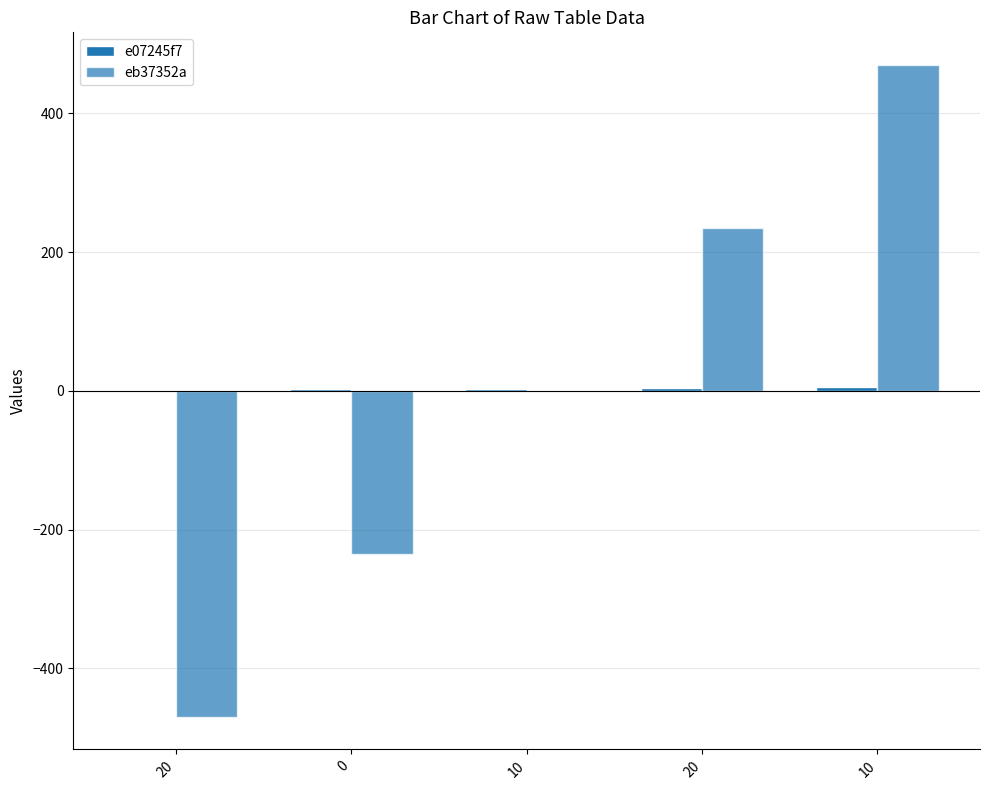

At which label does eb37352a reach its peak?

10